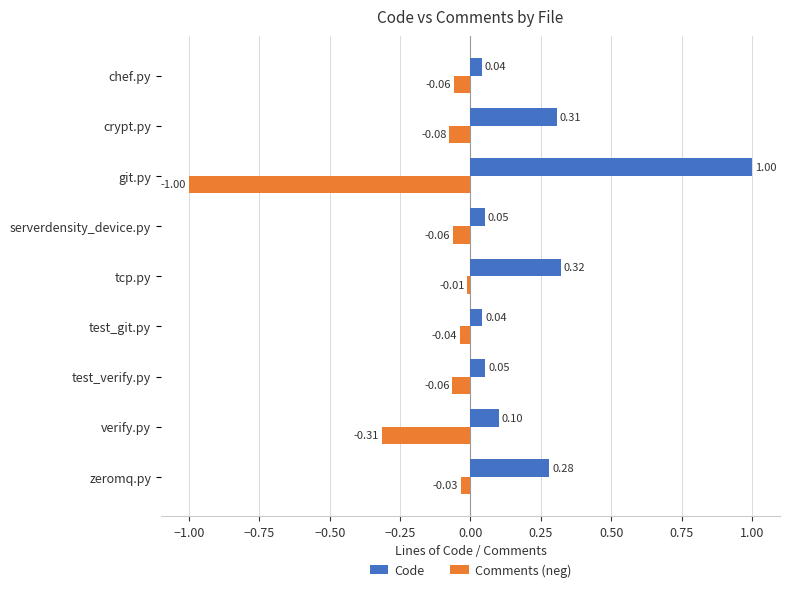

Which label corresponds to the largest value in the chart?

git.py